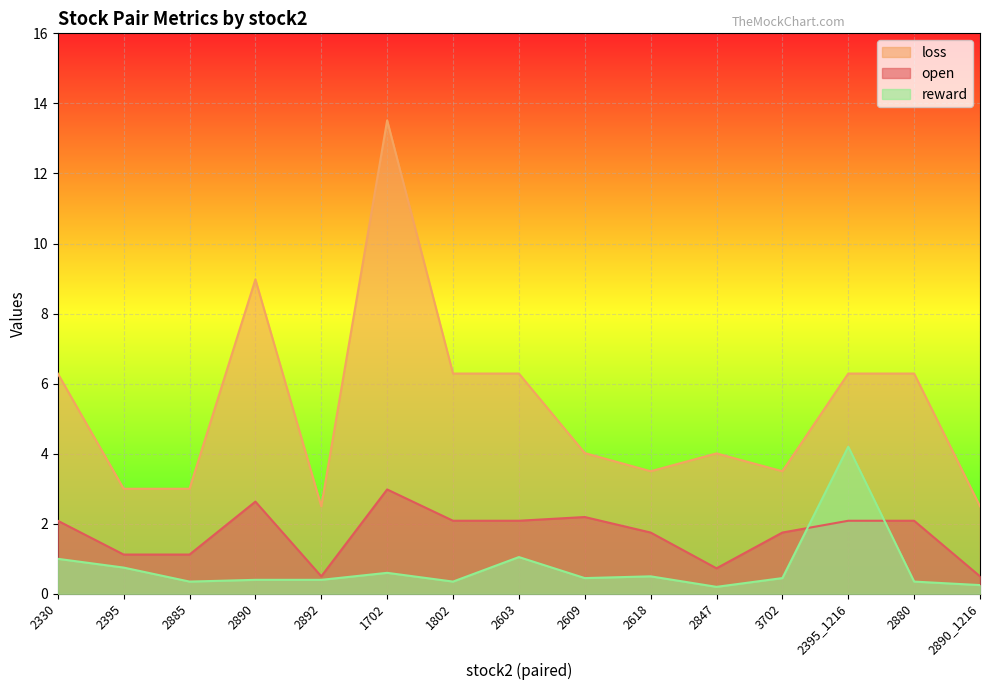

True or false: reward and loss intersect in this chart.

False